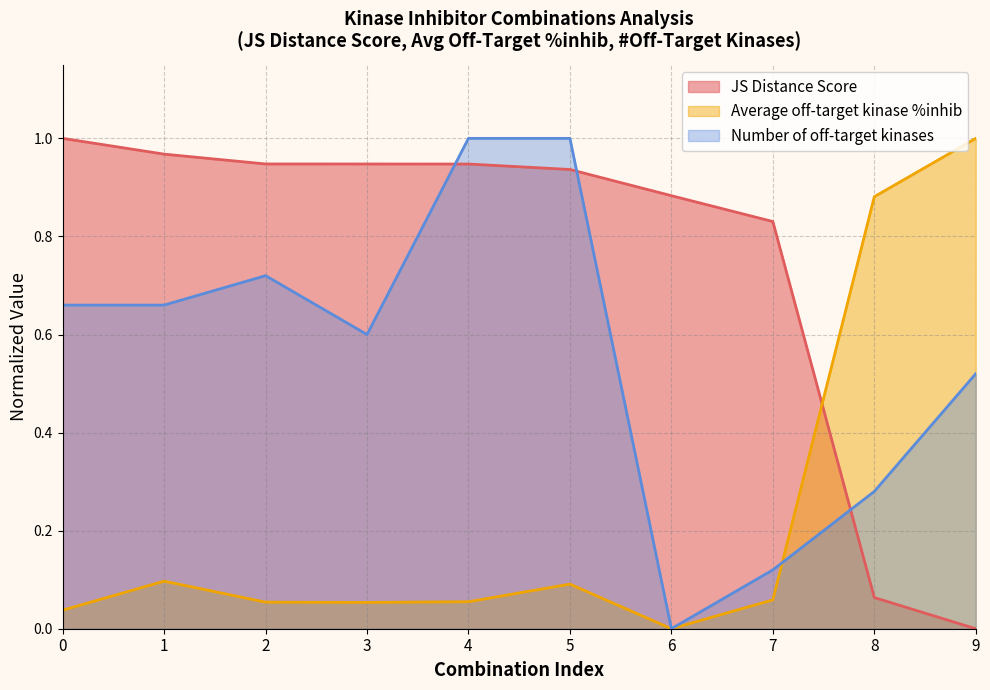

What is the difference between the Number of off-target kinases values at 6 and 8?

0.3